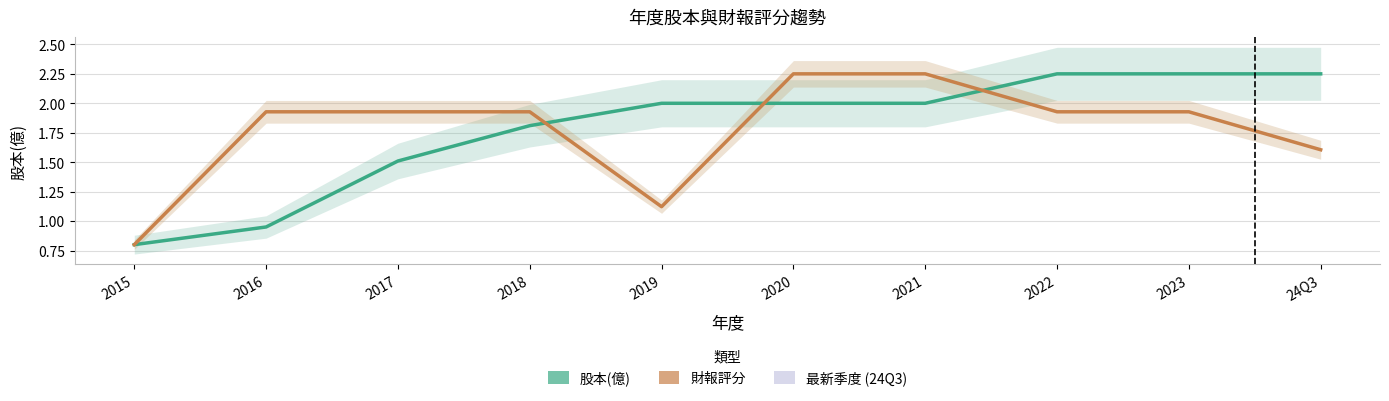

Reading left to right, list all the values displayed in this chart.

股本(億): 2015=0.8	2016=0.9	2017=1.5	2018=1.8	2019=2.0	2020=2.0	2021=2.0	2022=2.2	2023=2.2	24Q3=2.2
財報評分 (scaled): 2015=0.8	2016=1.9	2017=1.9	2018=1.9	2019=1.1	2020=2.2	2021=2.2	2022=1.9	2023=1.9	24Q3=1.6